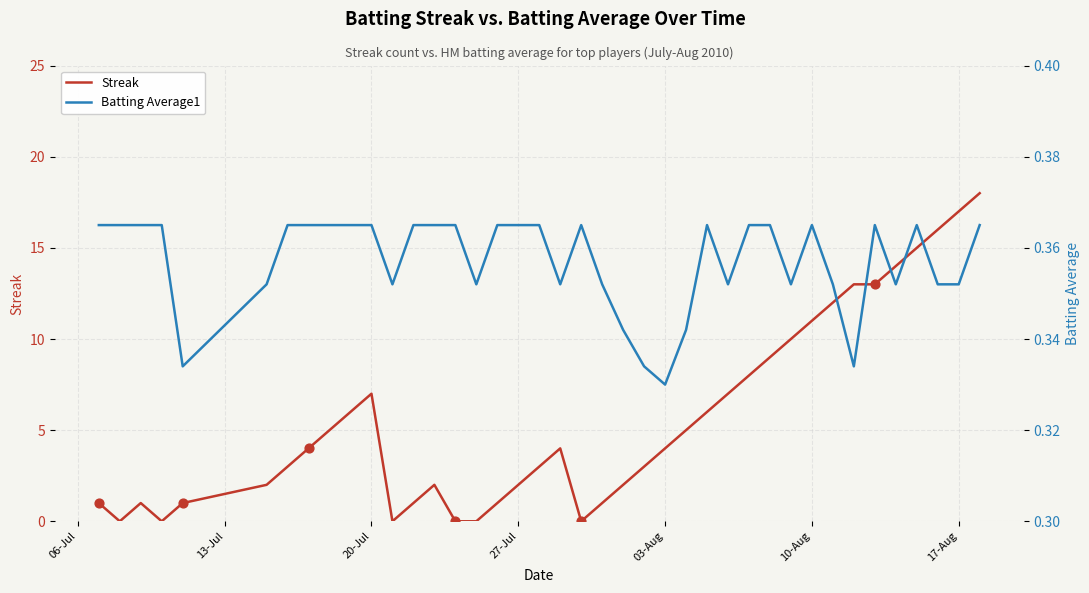

What are all the series names shown in the legend?

Streak, Batting Average1